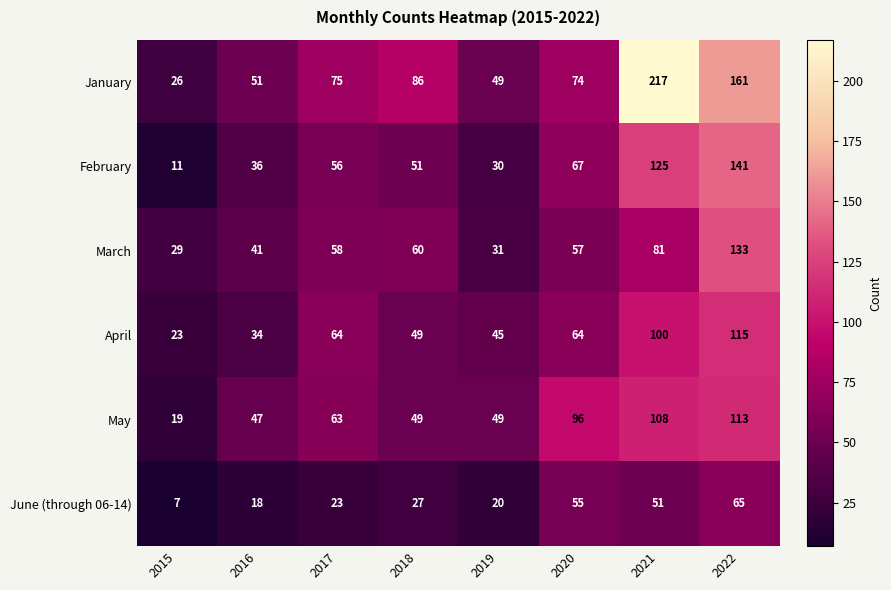

What is the total value across all series at 2020?

413